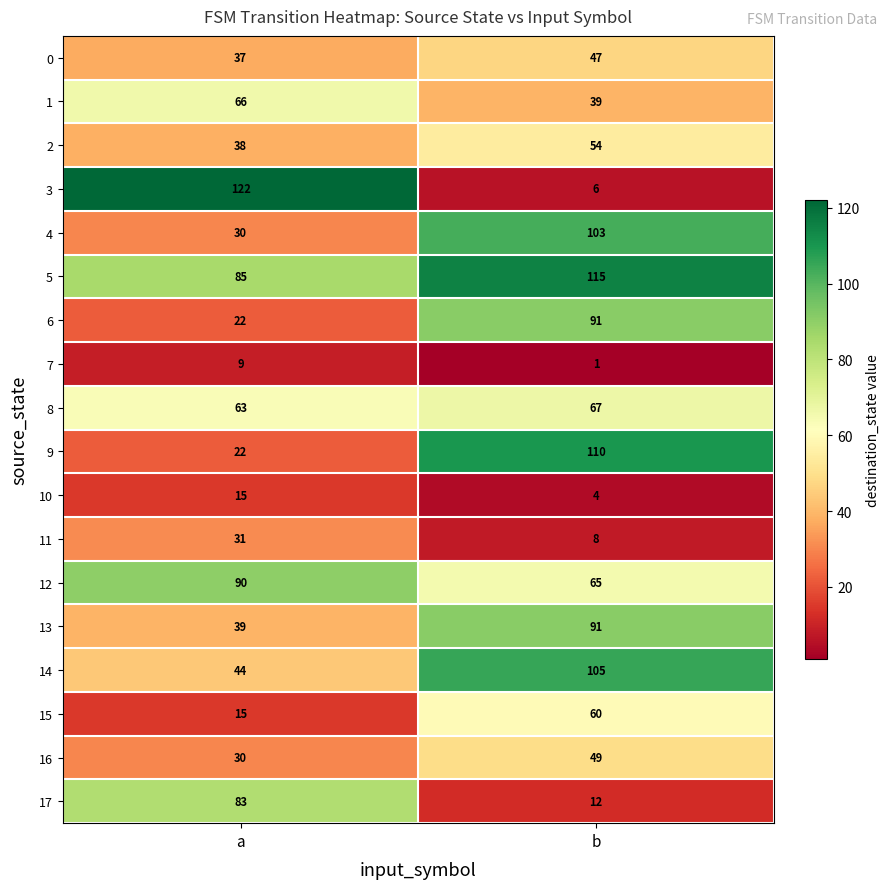

What is the approximate value of 6 at a, to the nearest 5?

20